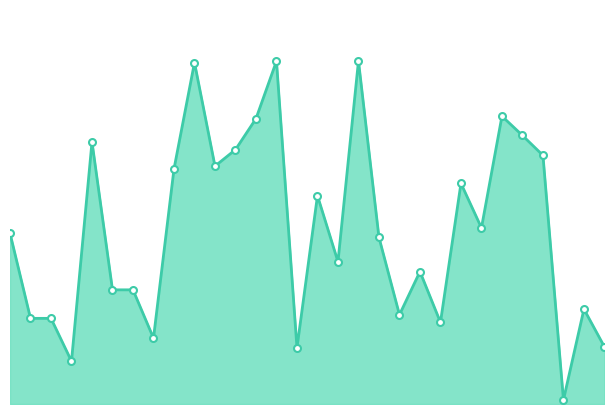

Reading left to right, list all the values displayed in this chart.

166.5	83.5	83.5	41.7	255.5	111.3	111.3	64.2	229.1	332.9	231.9	248.0	278.2	334.3	54.8	203.1	138.7	334.4	162.4	87.0	129.1	79.6	215.1	171.7	280.6	261.8	242.4	4.0	92.5	55.7